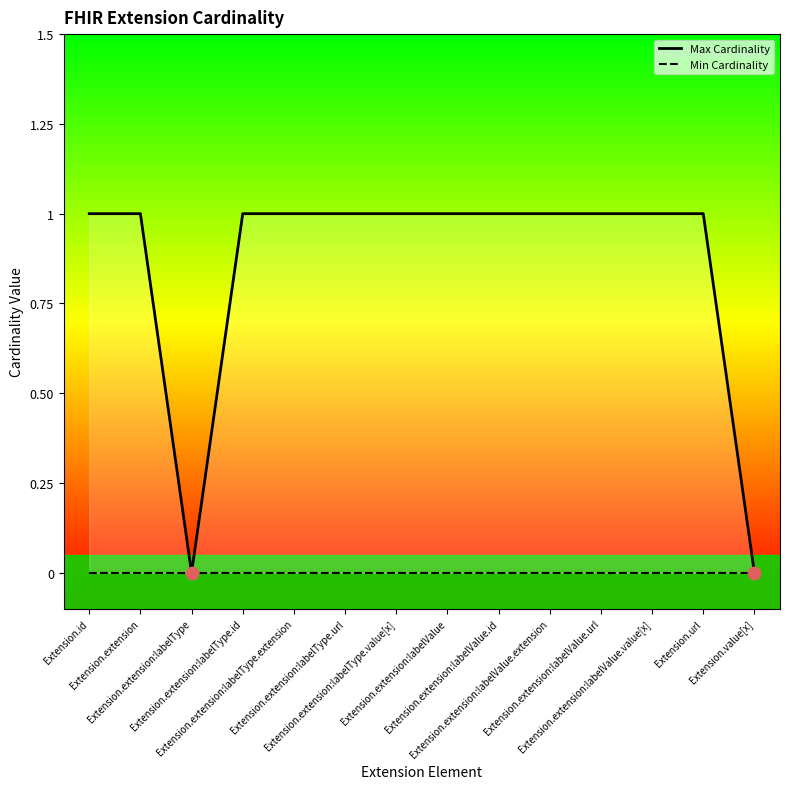

At how many categories does at least one series exceed 0?

12